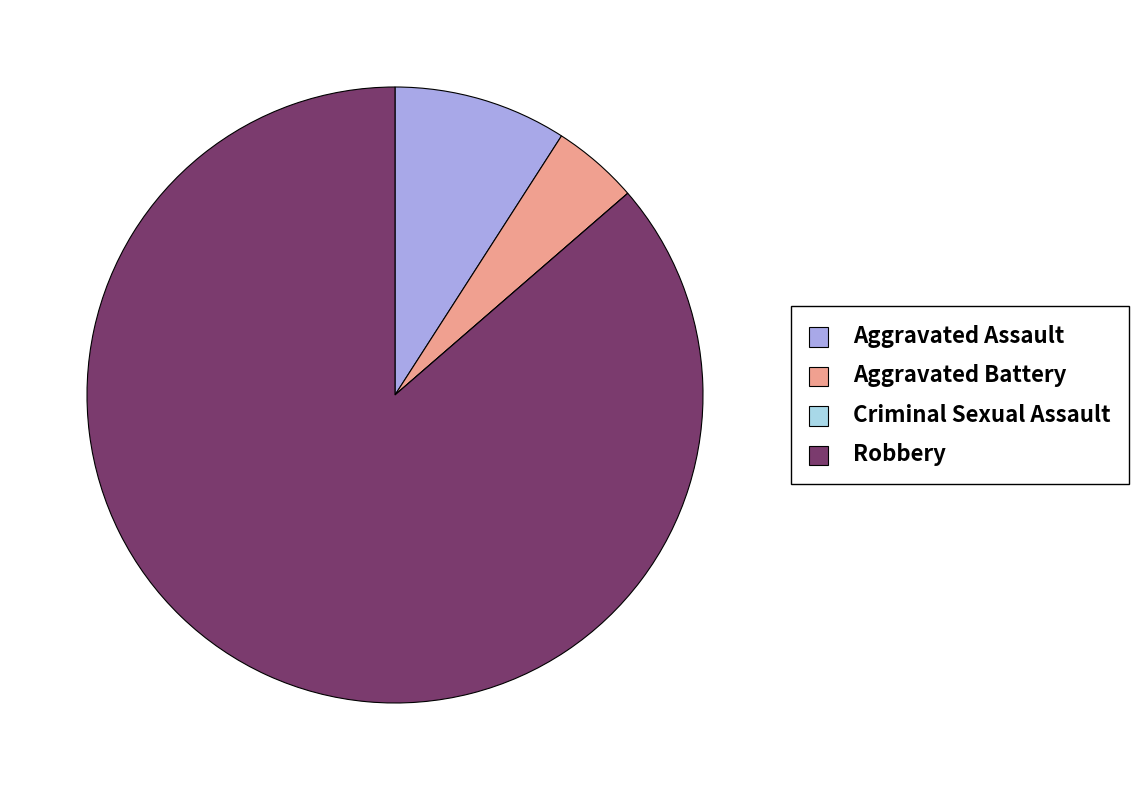

What is the largest slice in the pie chart?

Robbery